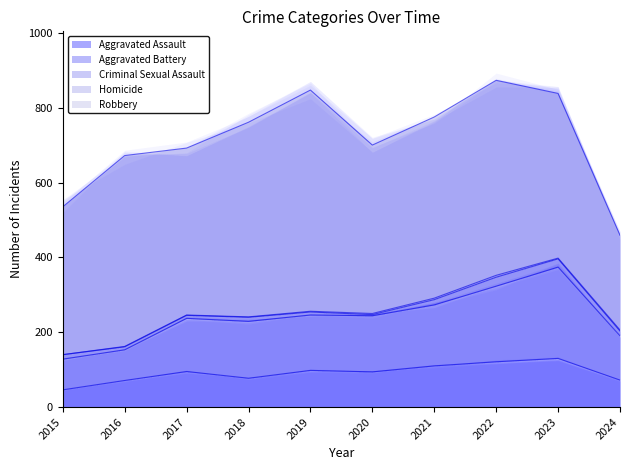

True or false: Aggravated Battery and Aggravated Assault intersect in this chart.

False